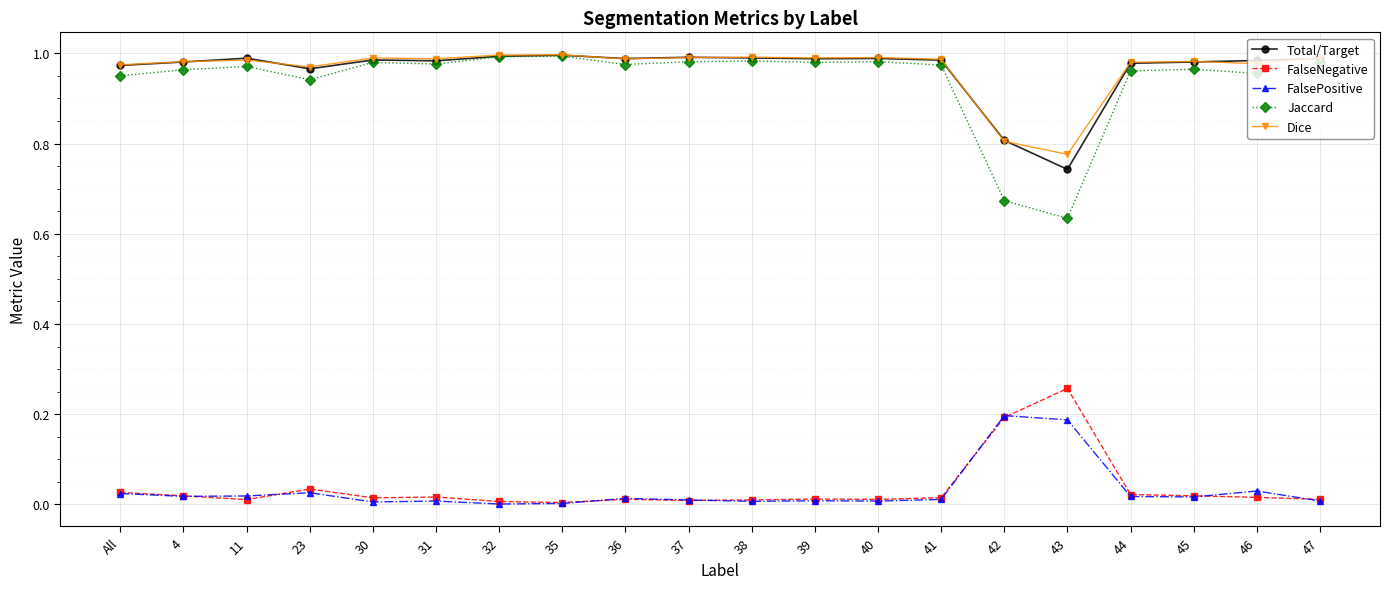

True or false: Jaccard and FalseNegative intersect in this chart.

False